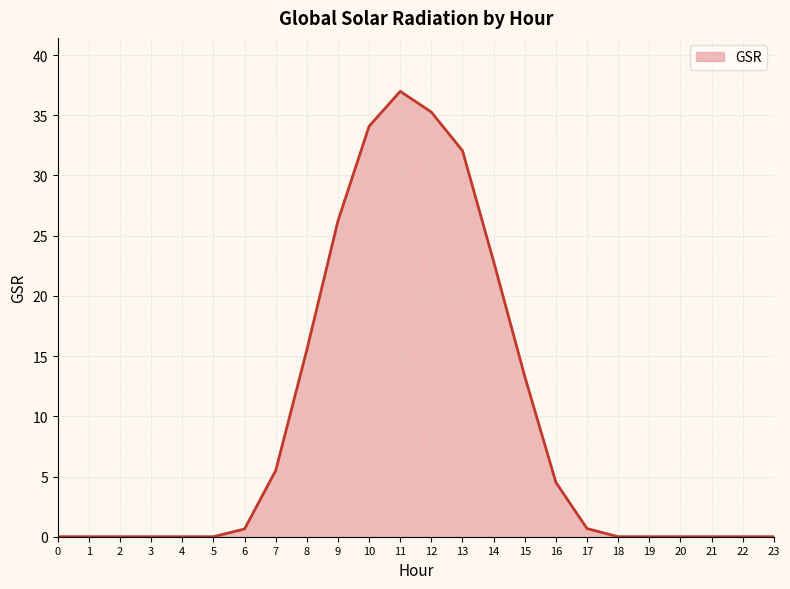

What is the maximum value shown in the chart?

37.0